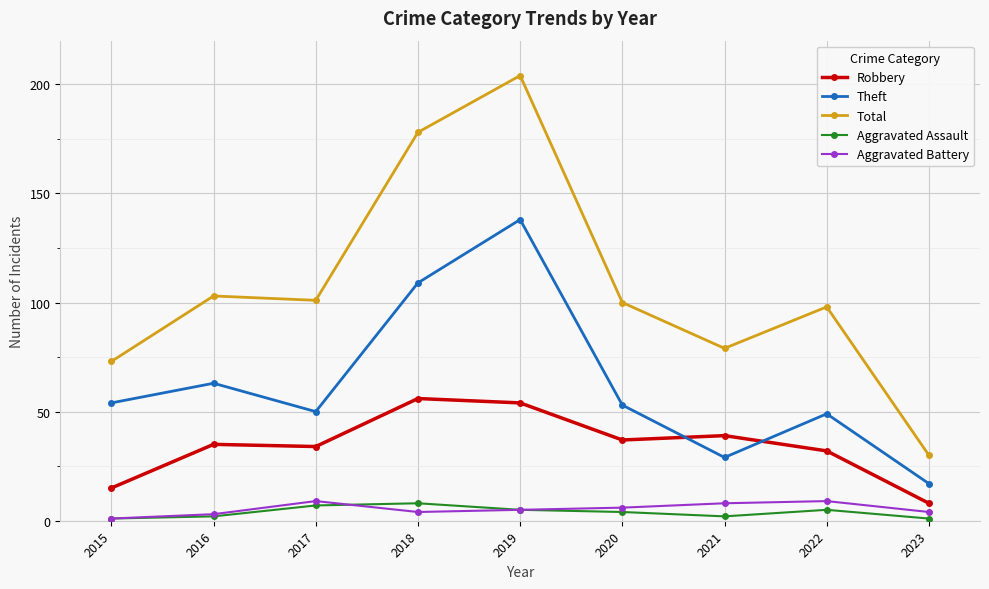

At which category does Theft reach its first local valley?

2017